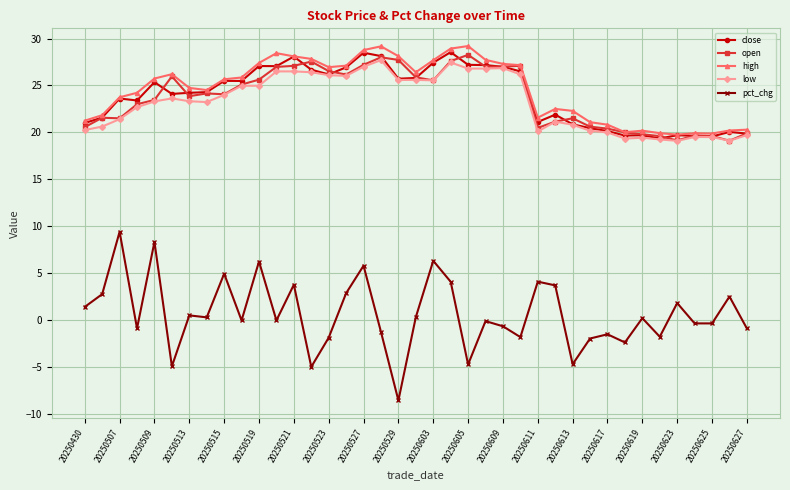

True or false: pct_chg has more than 2 points higher than both neighbors.

True